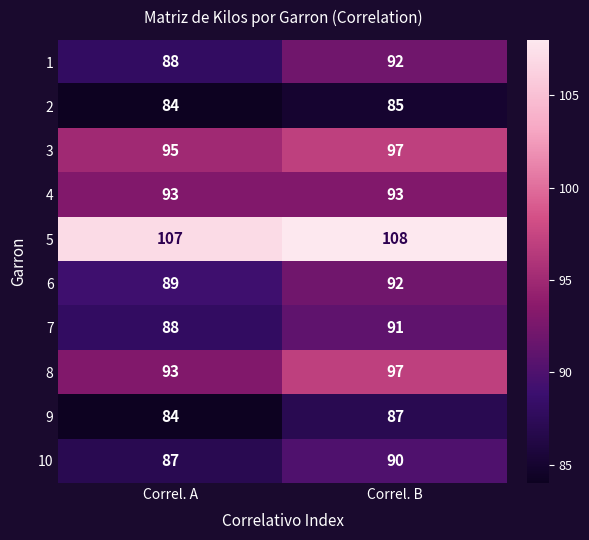

How many distinct data groups are displayed?

10